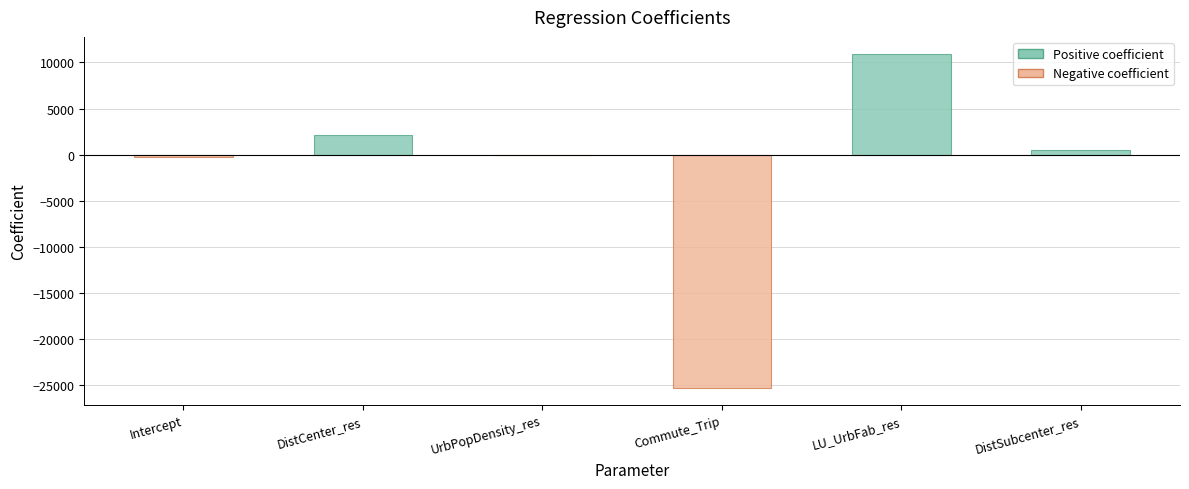

Reading left to right, extract all data points from this chart.

-215.1	2144.8	-0.5	-25300.2	10953.0	517.0